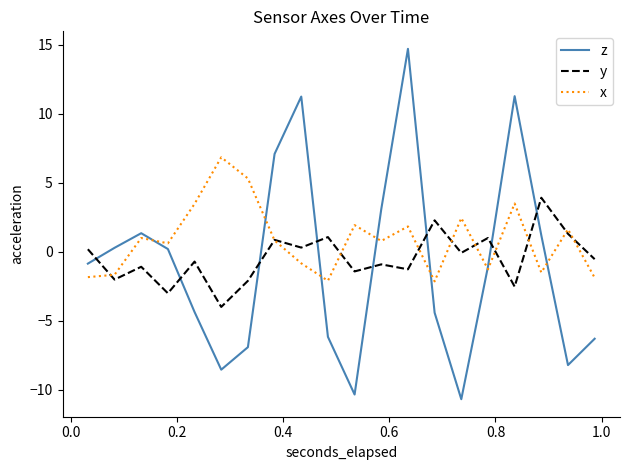

What are all the series names shown in the legend?

z, y, x